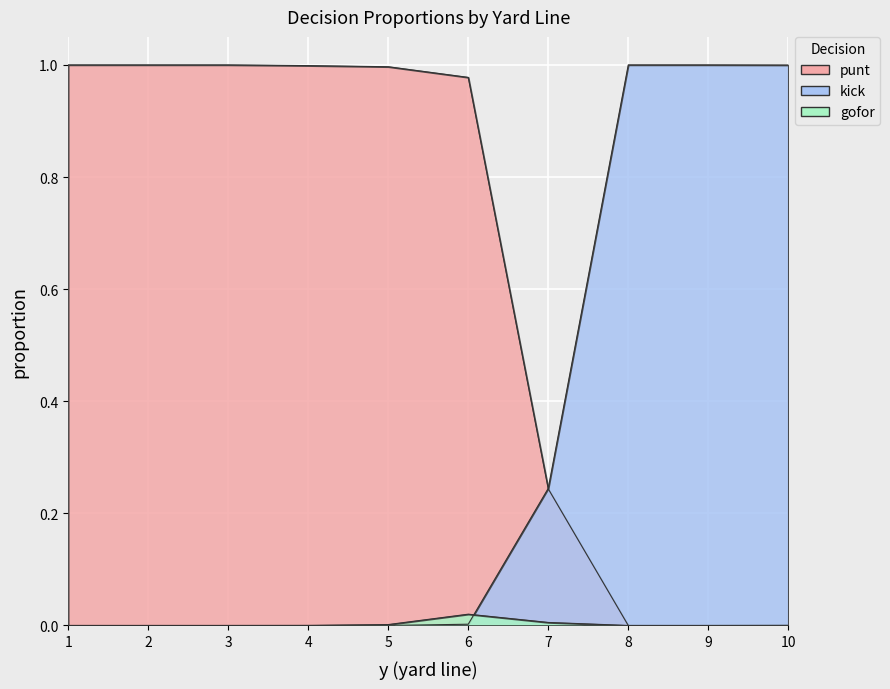

What is the spread (max minus min) of values at 9?

1.0